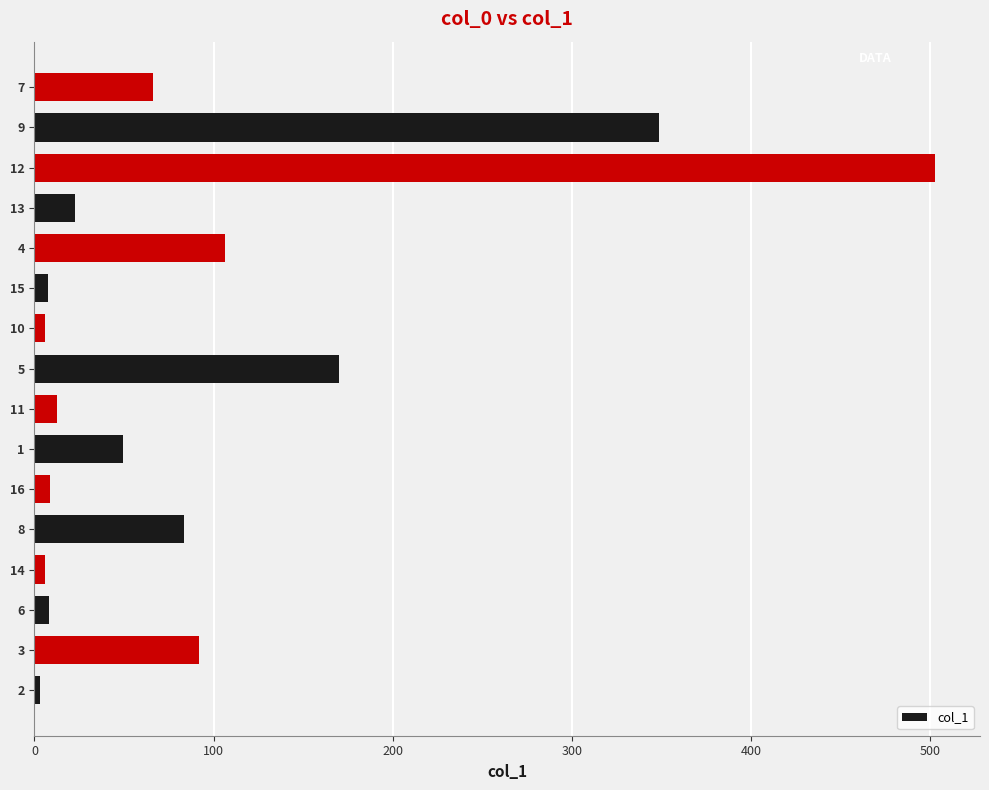

What is the difference between the values at 11 and 8?

71.3